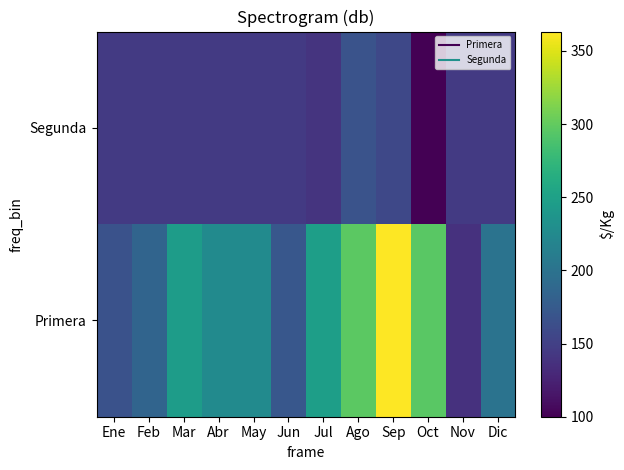

At how many categories does at least one series exceed 315?

1